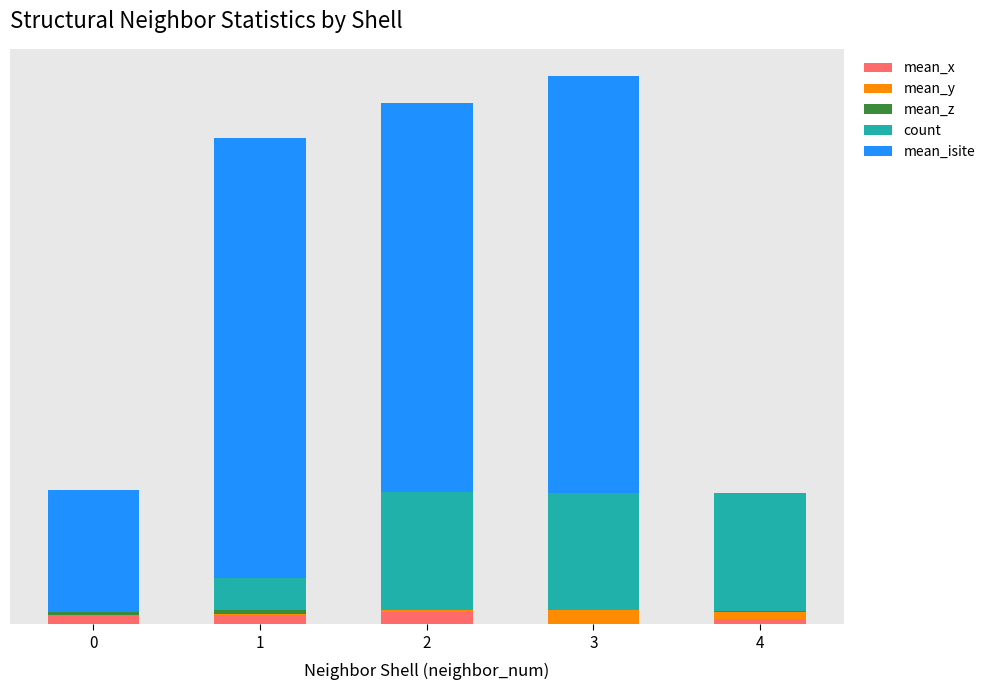

At how many categories does at least one series exceed 40?

1